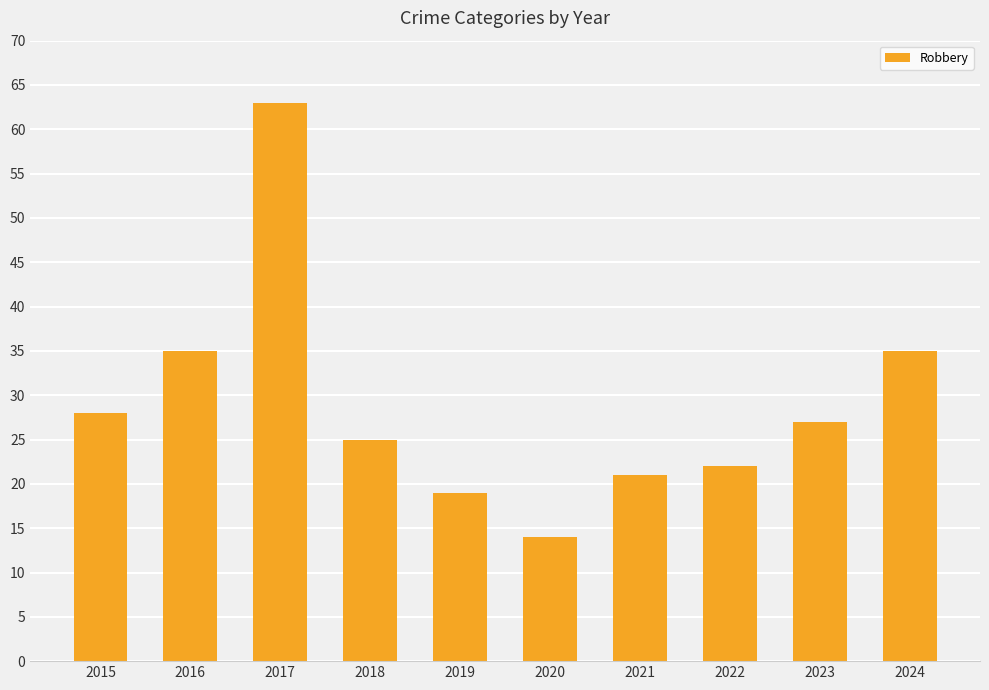

What is the change in value from 2020 to 2022?

+8